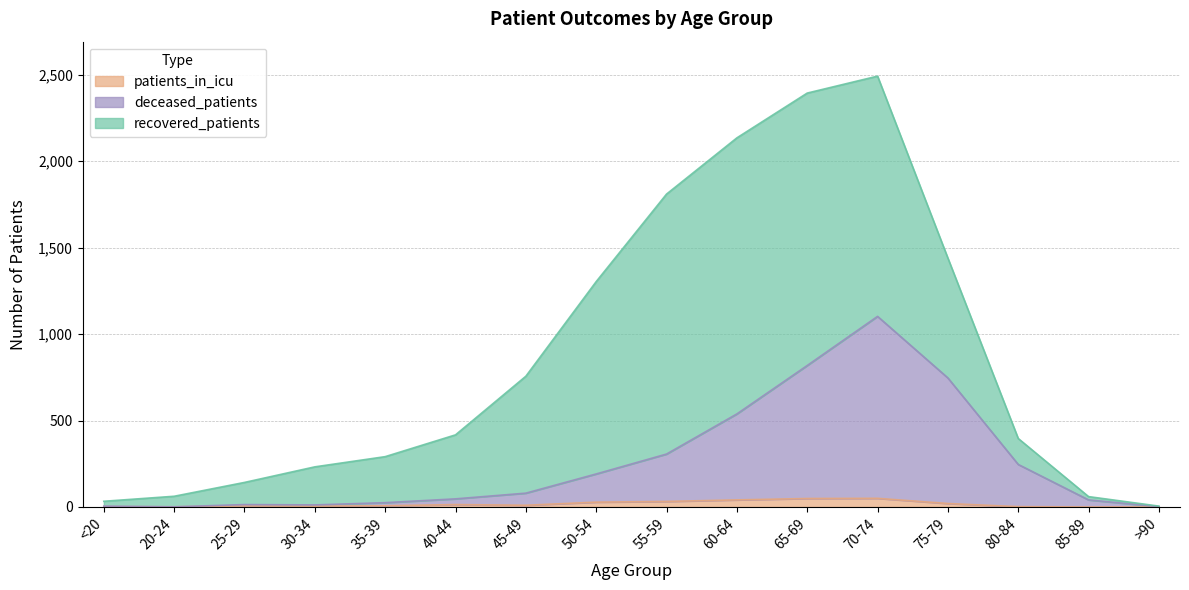

Where is the first local maximum for patients_in_icu?

25-29